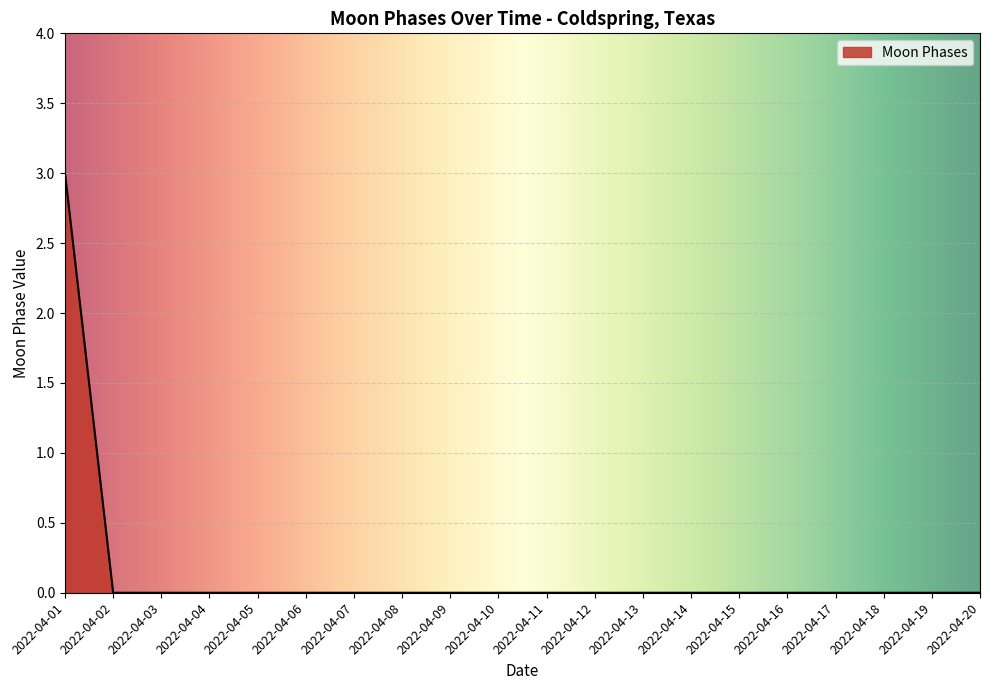

How many categories are shown in the chart?

20